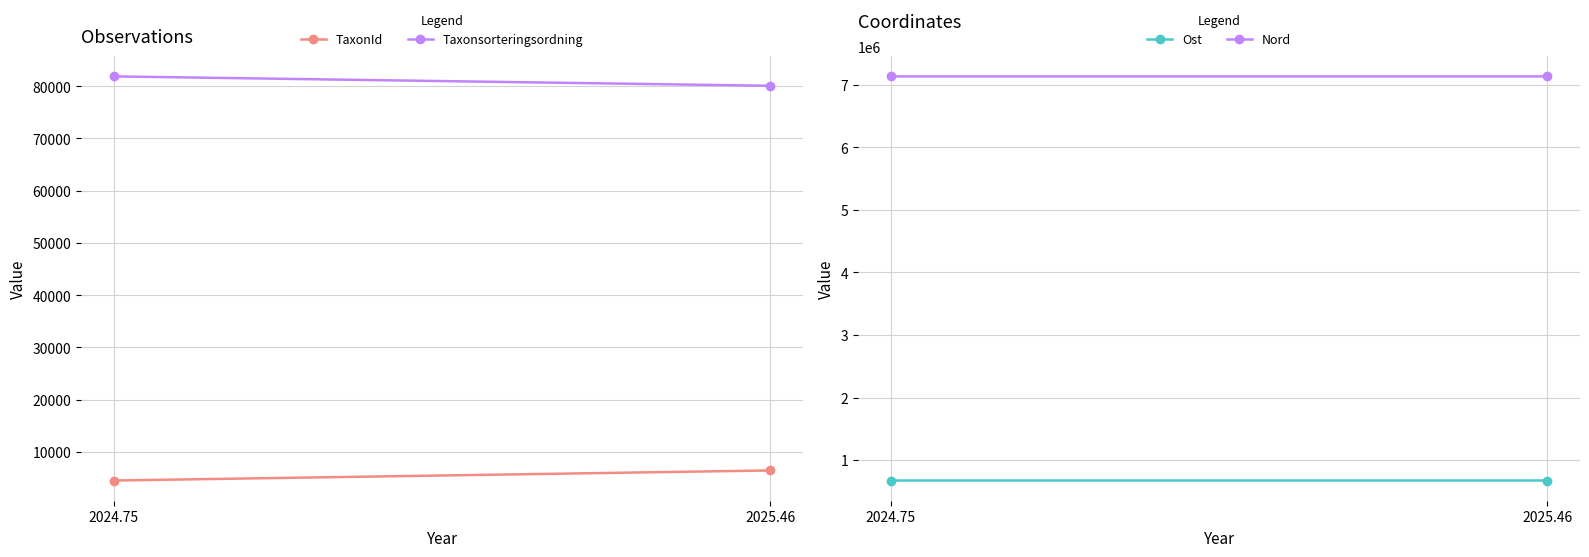

Is the value of TaxonId at 2025.46 greater than the value of Taxonsorteringsordning at 2024.75?

No